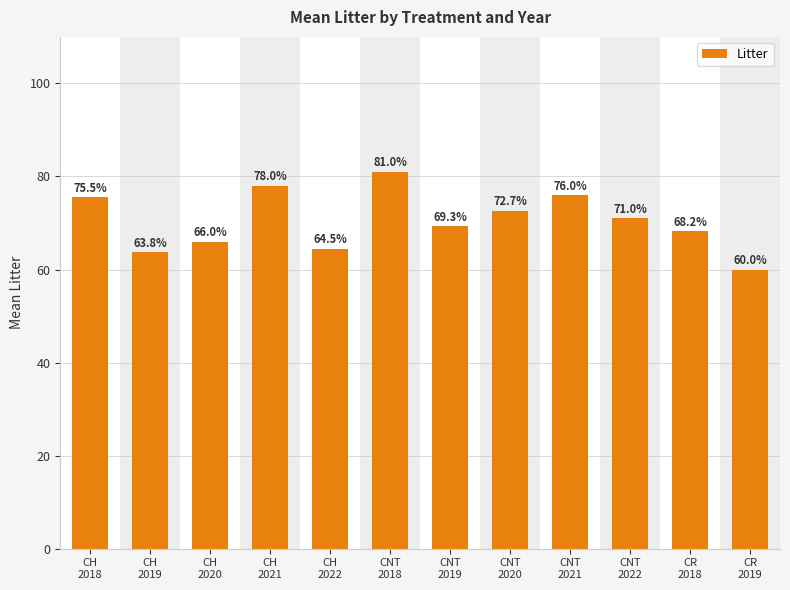

What is the label of the 5th bar from the right?

CNT
2020